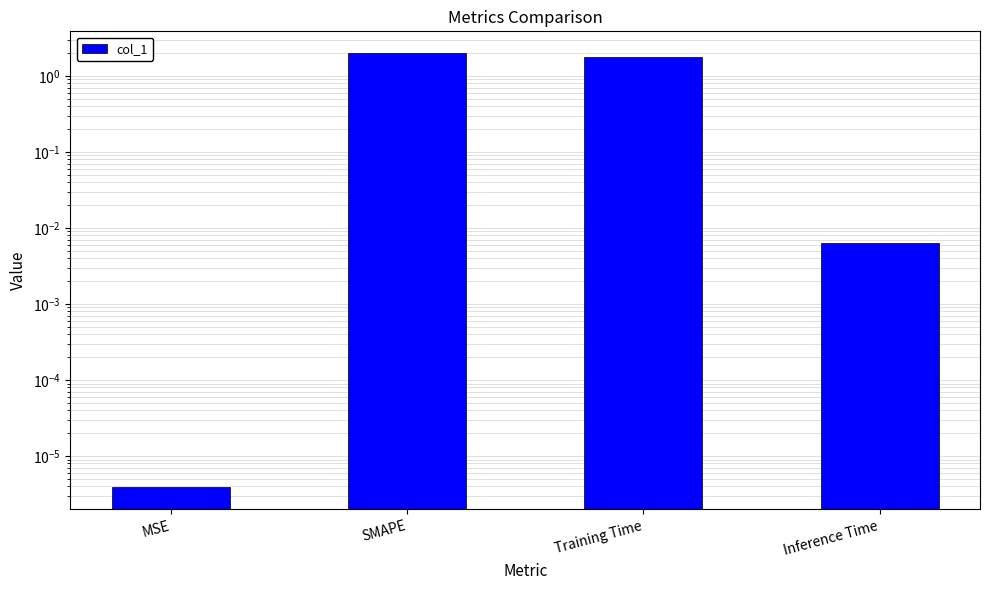

At which label does the data first exceed 1?

SMAPE